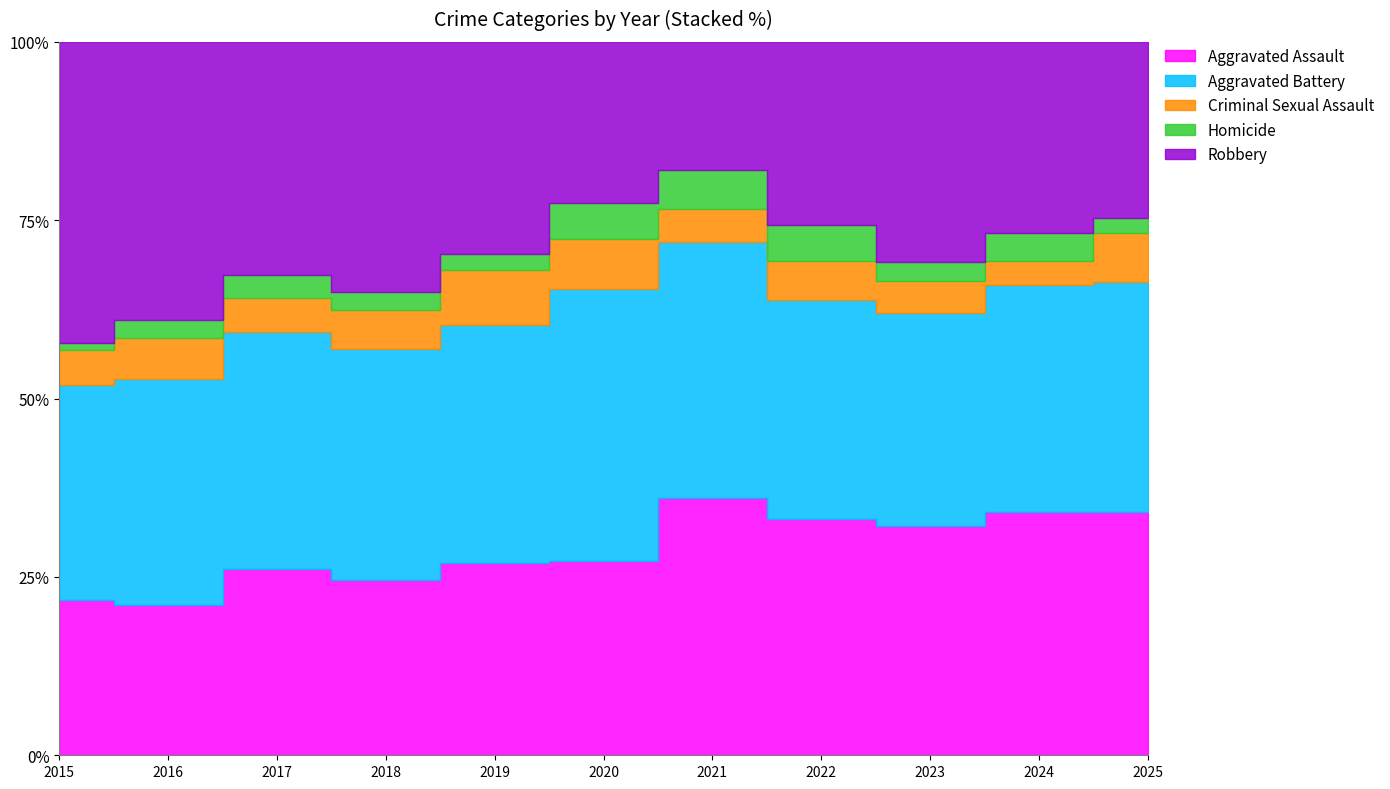

Which has a higher value, 2019 or 2018?

2019